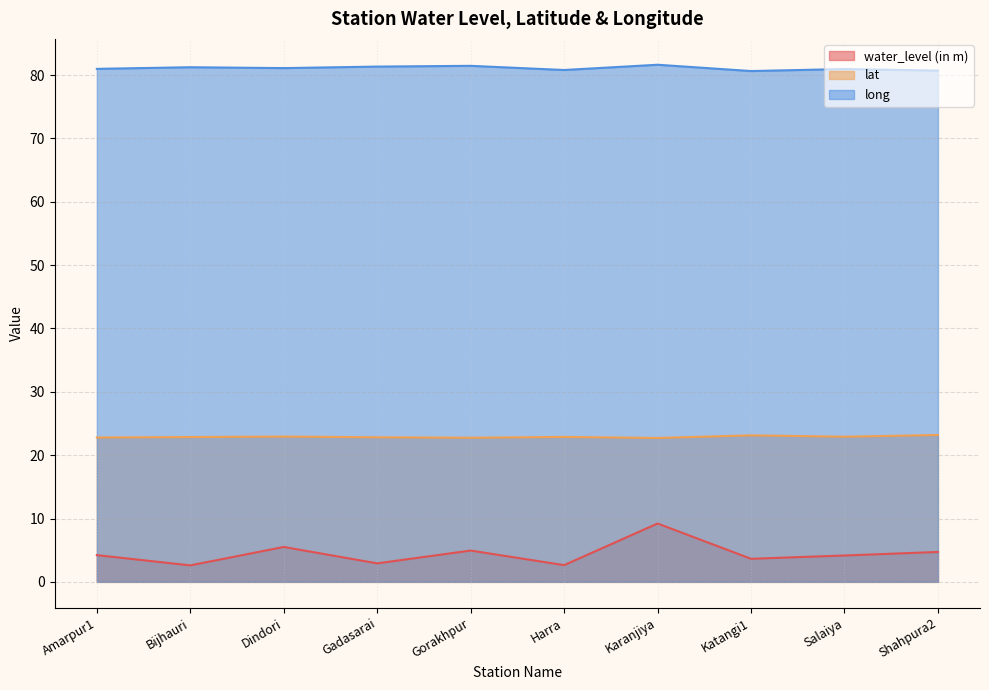

Does the chart have visible grid lines?

Yes